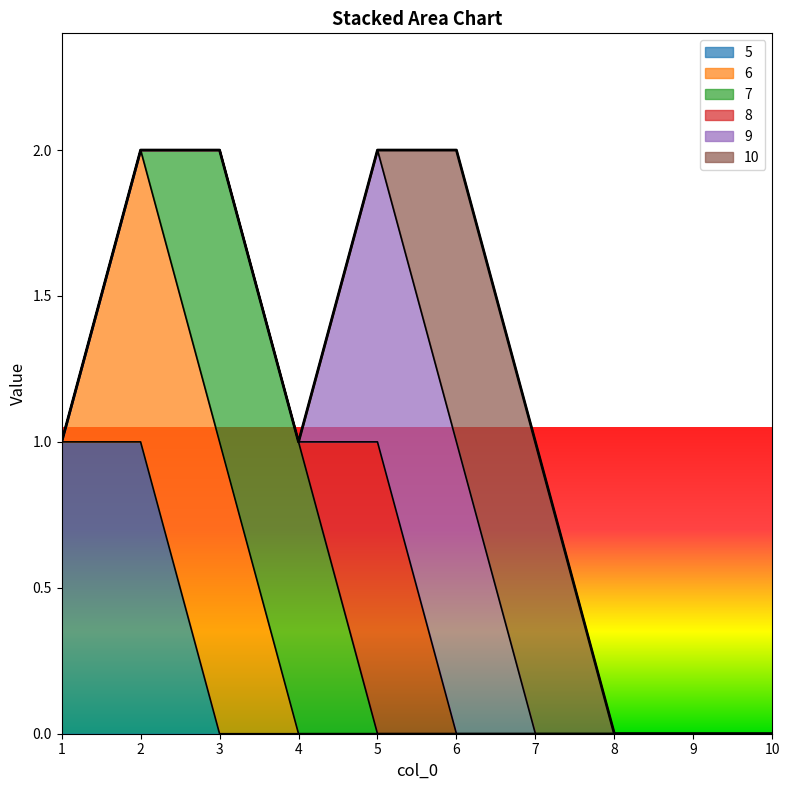

What are all the series names shown in the legend?

5, 6, 7, 8, 9, 10